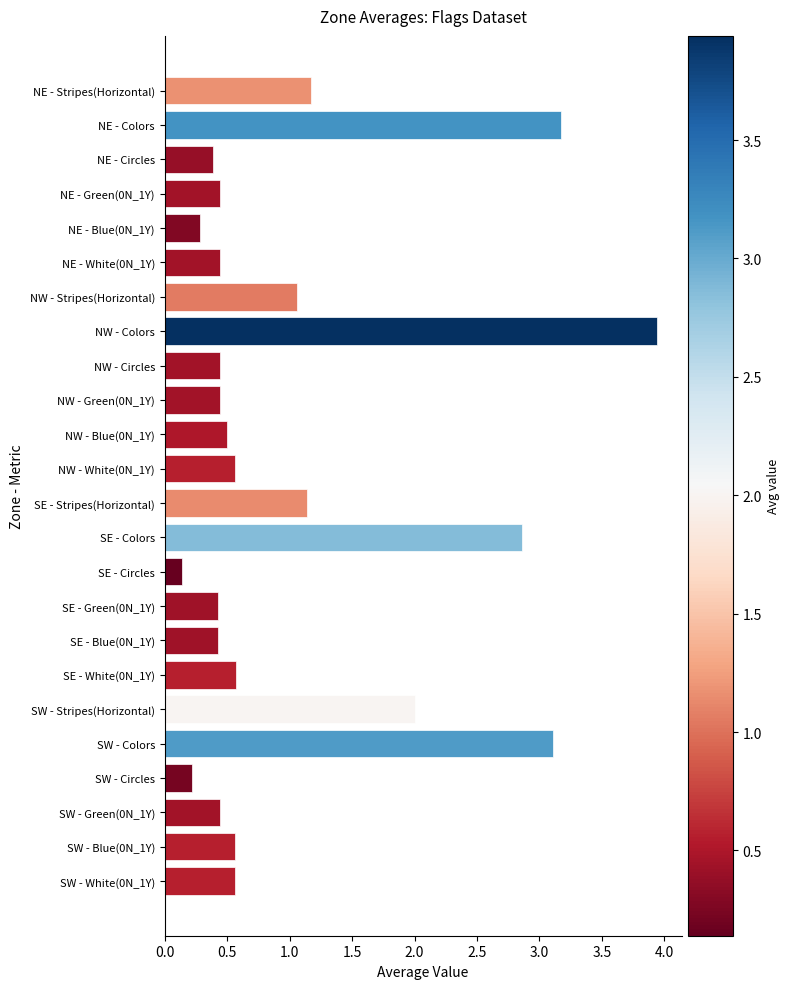

Does the chart contain stacked bars?

No